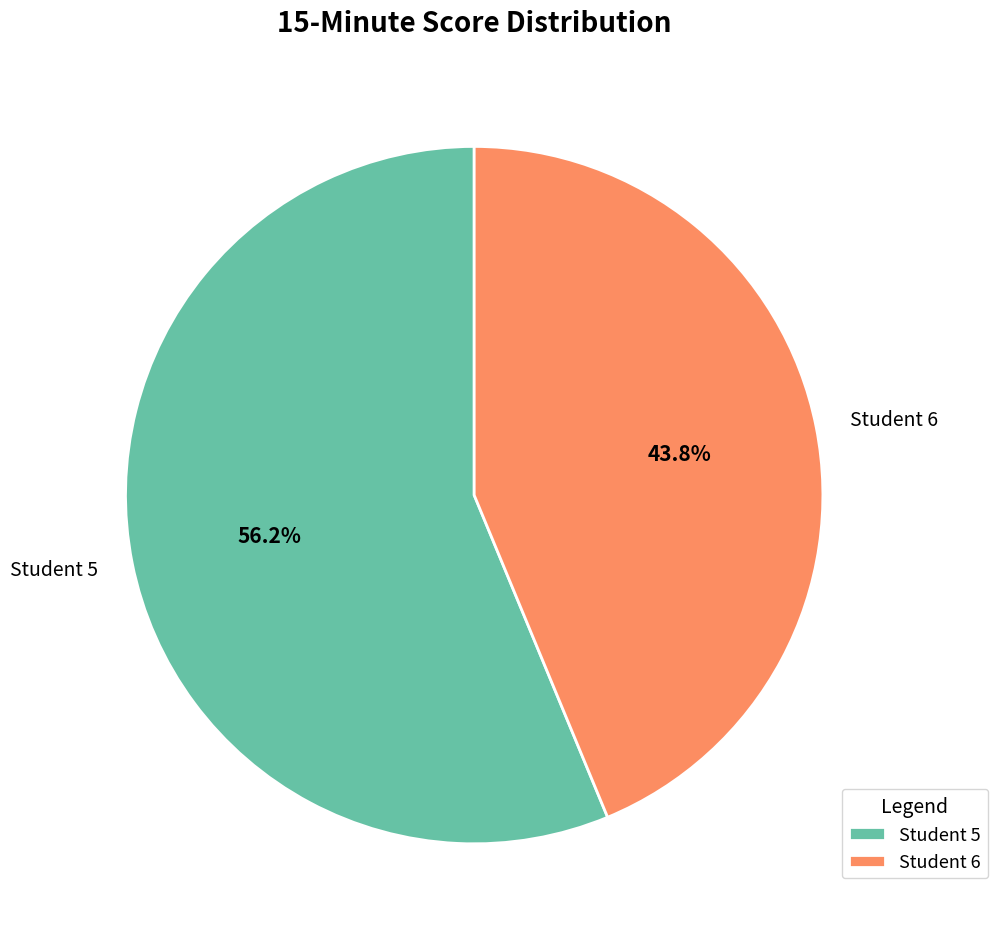

What percentage do Student 5 and Student 6 together represent?

100.0%